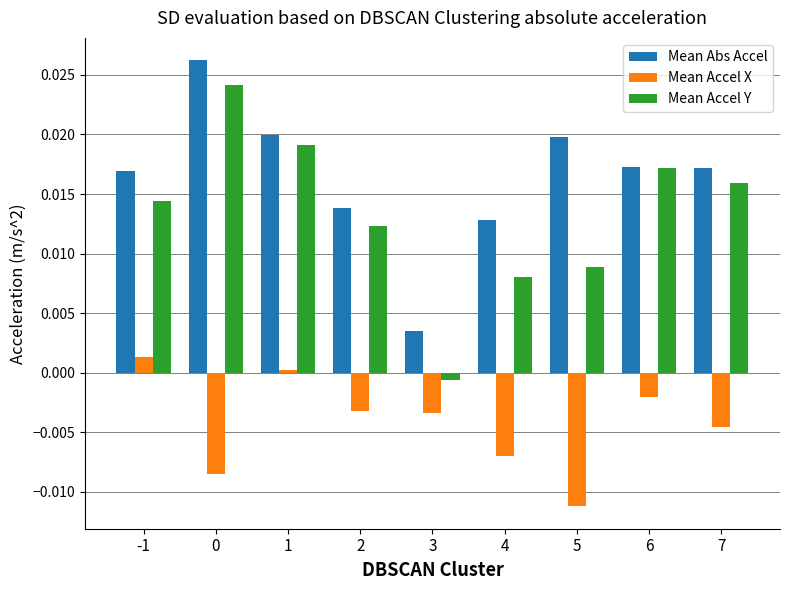

The value of Mean Abs Accel at 0 is 0.0. True or false?

True